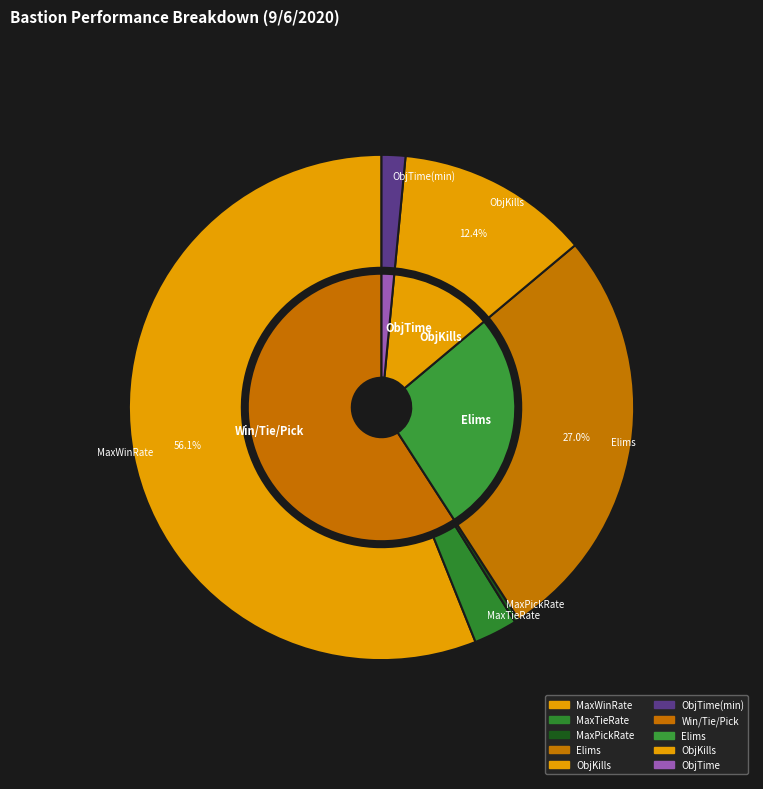

Combined, what portion of the pie is ObjKills and MaxPickRate?

12.6%